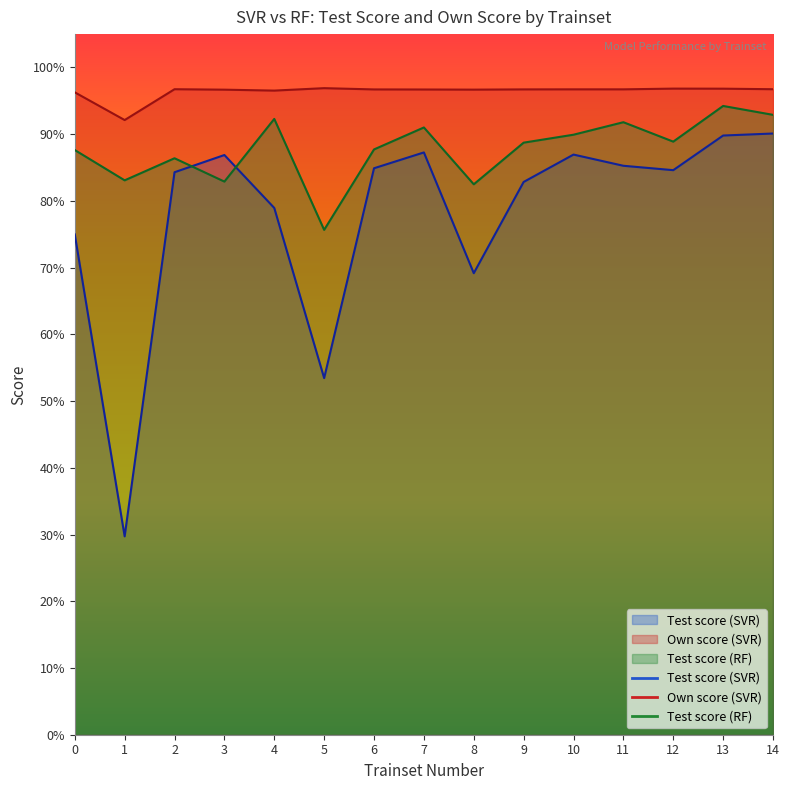

At which label is Test score (RF) closest to 0?

5